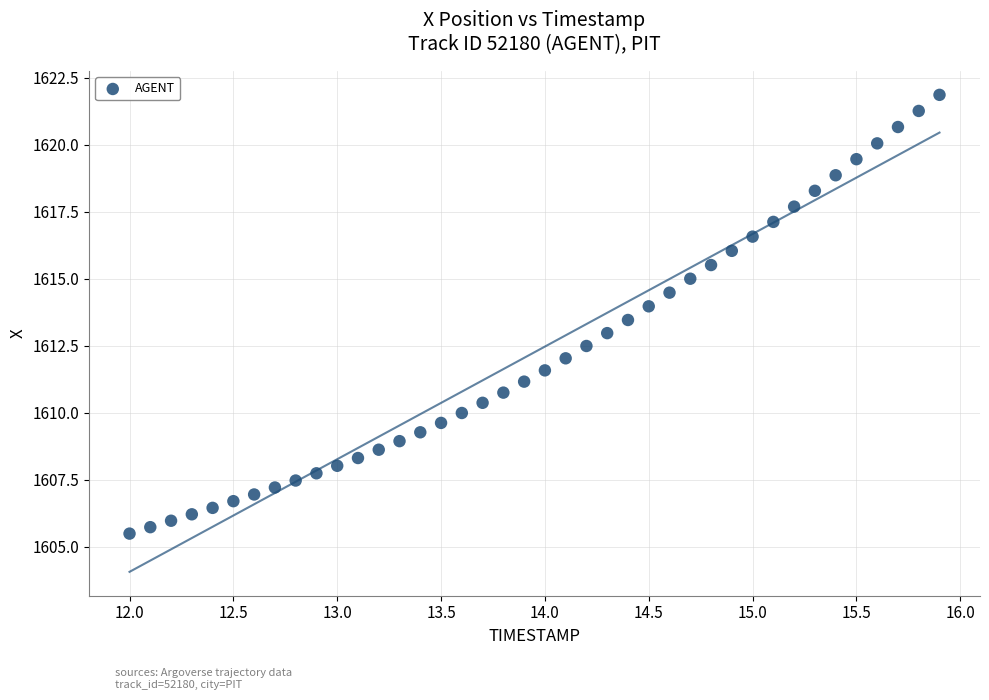

What is the range of X values (max minus min)?

3.9